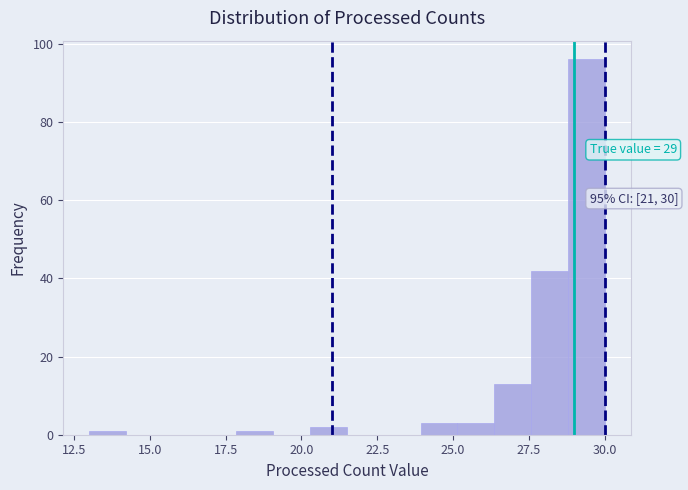

Around what value on the x-axis is the tallest bar? Give the approximate position of its centre, as read against the axis.

29.5